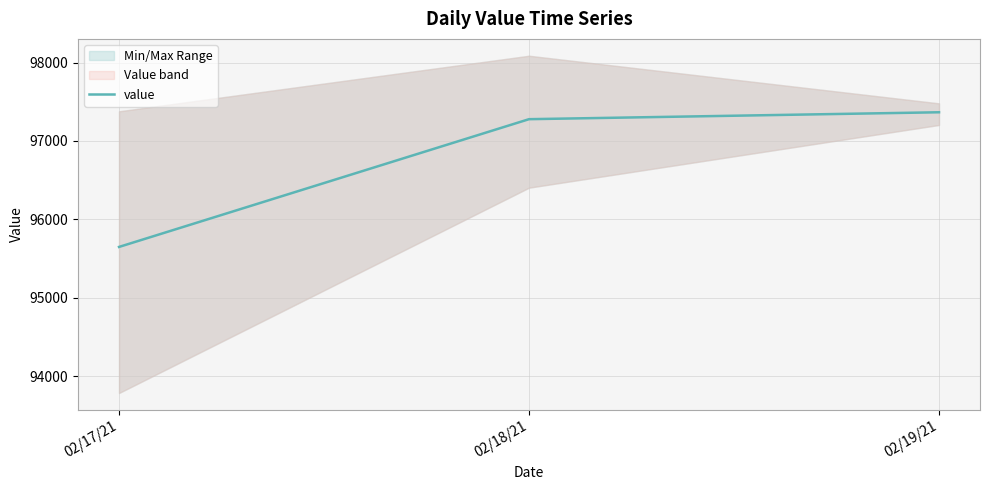

What is the change in value from 02/18/21 to 02/19/21?

+88.2